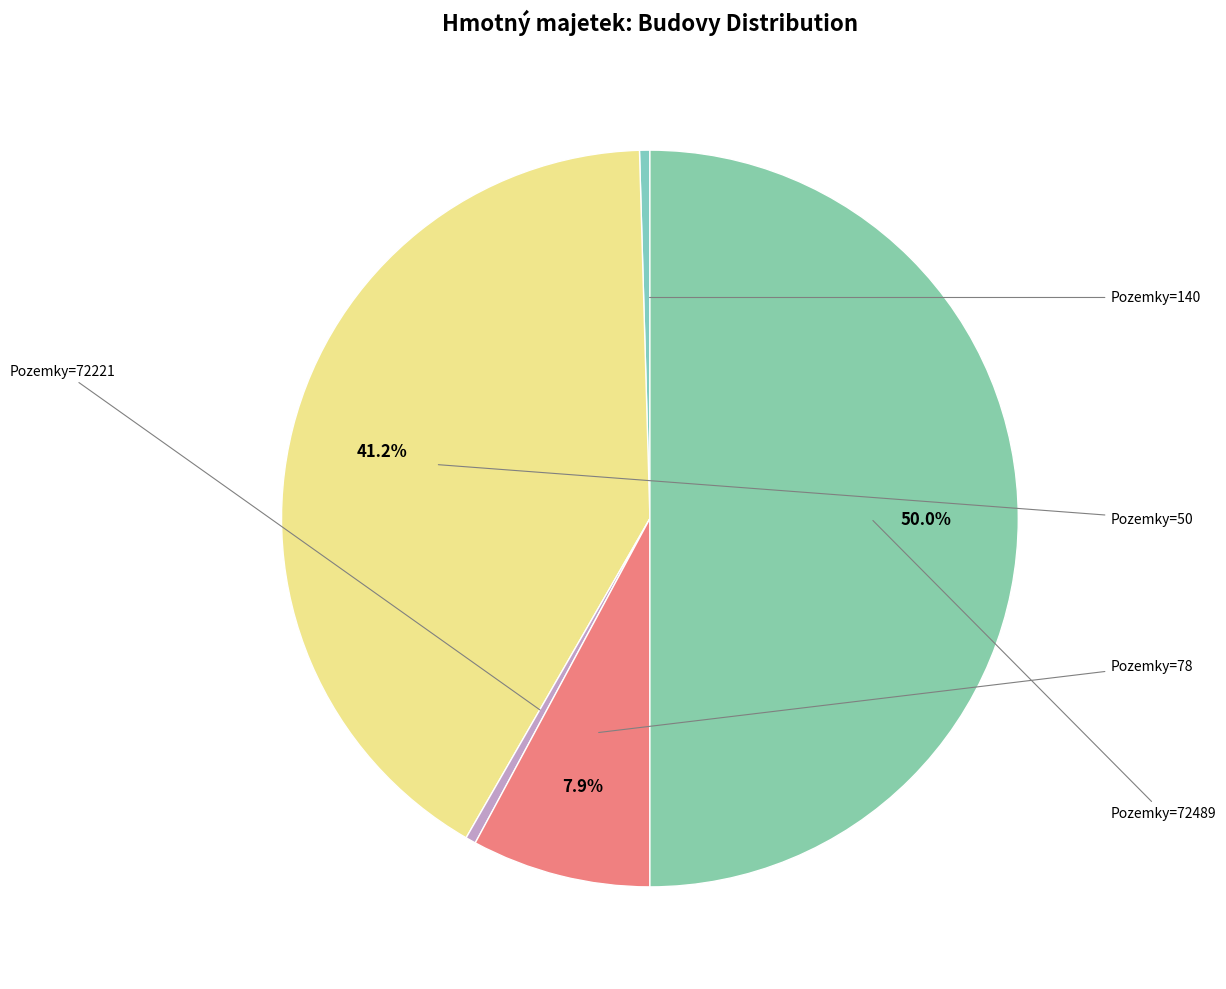

Which slice is the smallest?

140